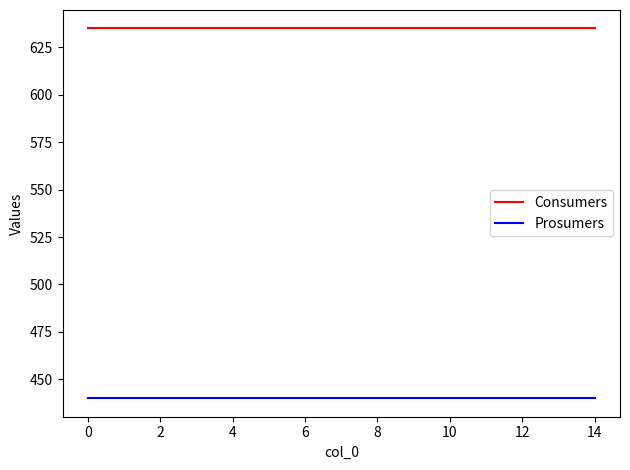

What is the lowest value of the Prosumers series?

440